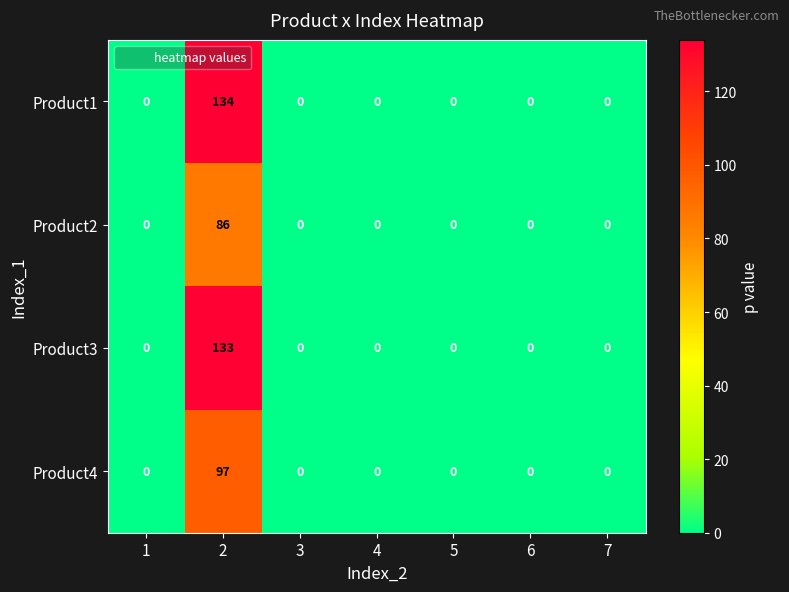

How many categories are shown in the chart?

7